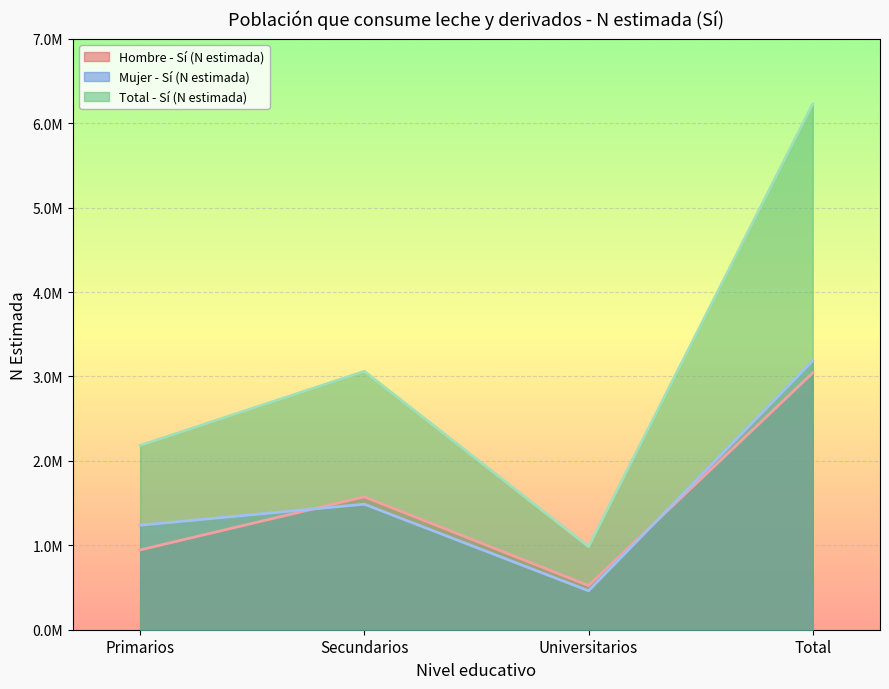

Where is the first local maximum for Total - Sí (N estimada)?

Secundarios